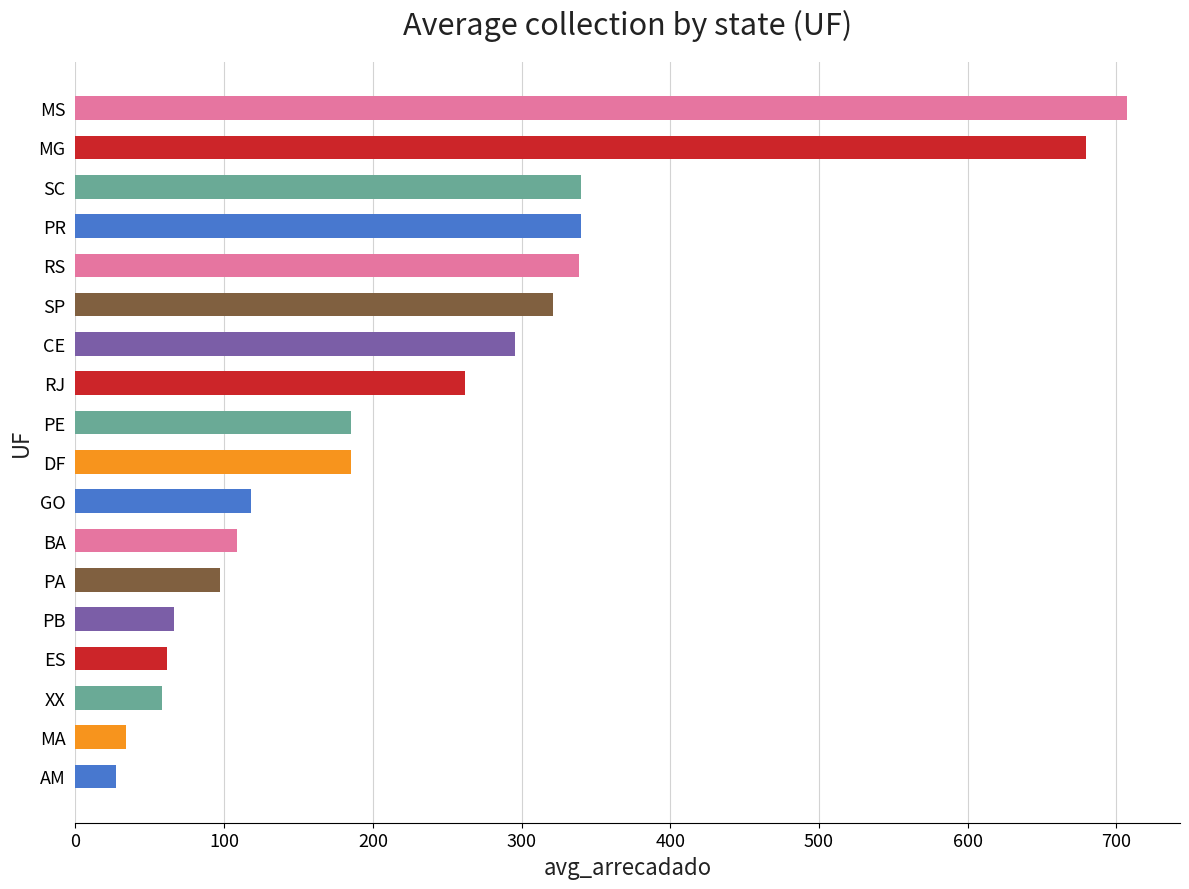

What is the difference between the maximum and minimum values?

679.9